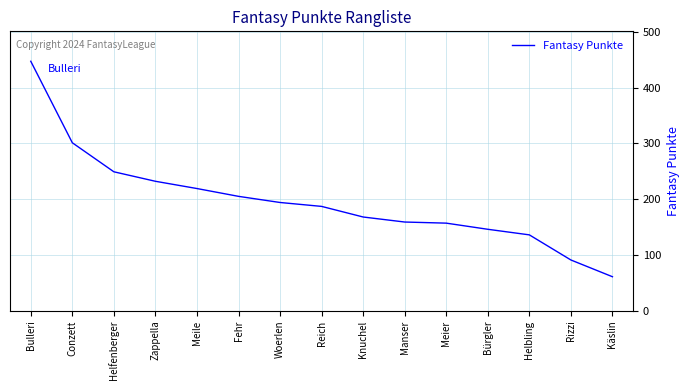

Is it true that the value at Manser is 258?

False